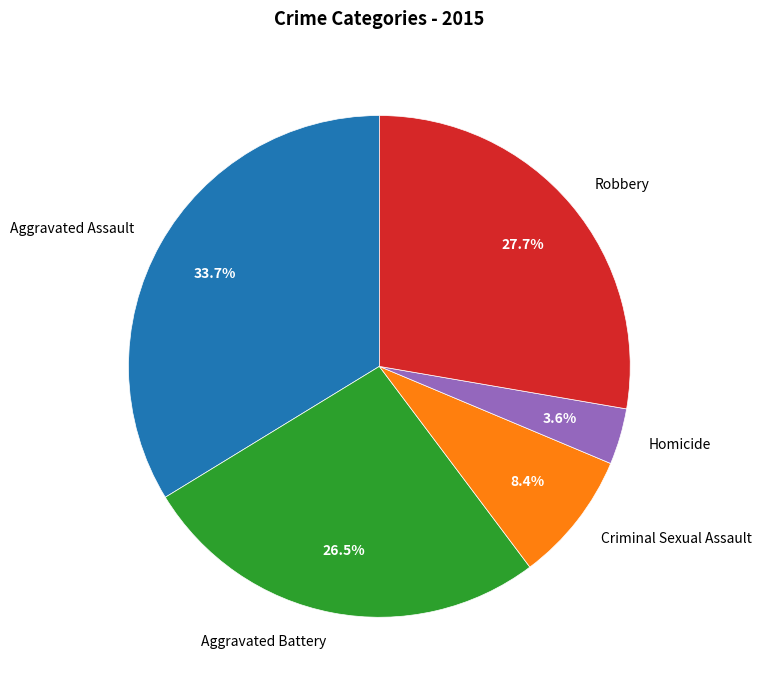

Which category has the biggest portion of the pie?

Aggravated Assault